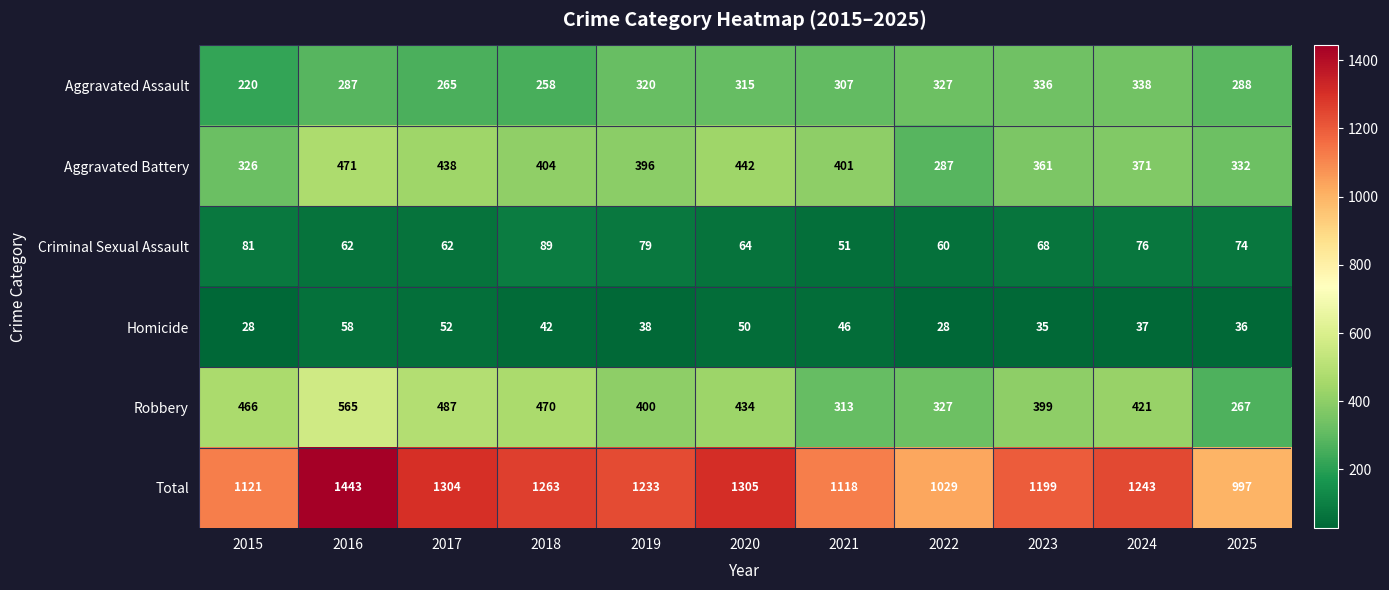

What is the difference between the maximum and minimum values in the Robbery series?

298